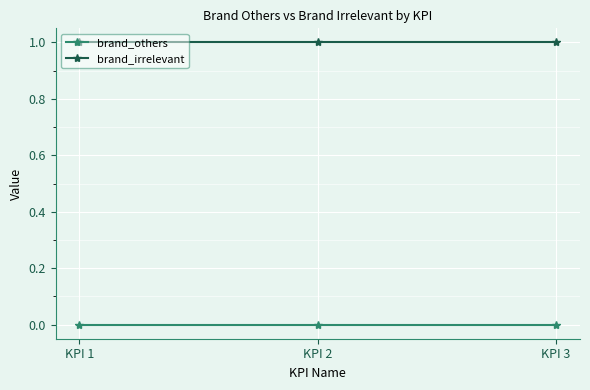

What is the approximate value of brand_irrelevant at KPI 3?

1